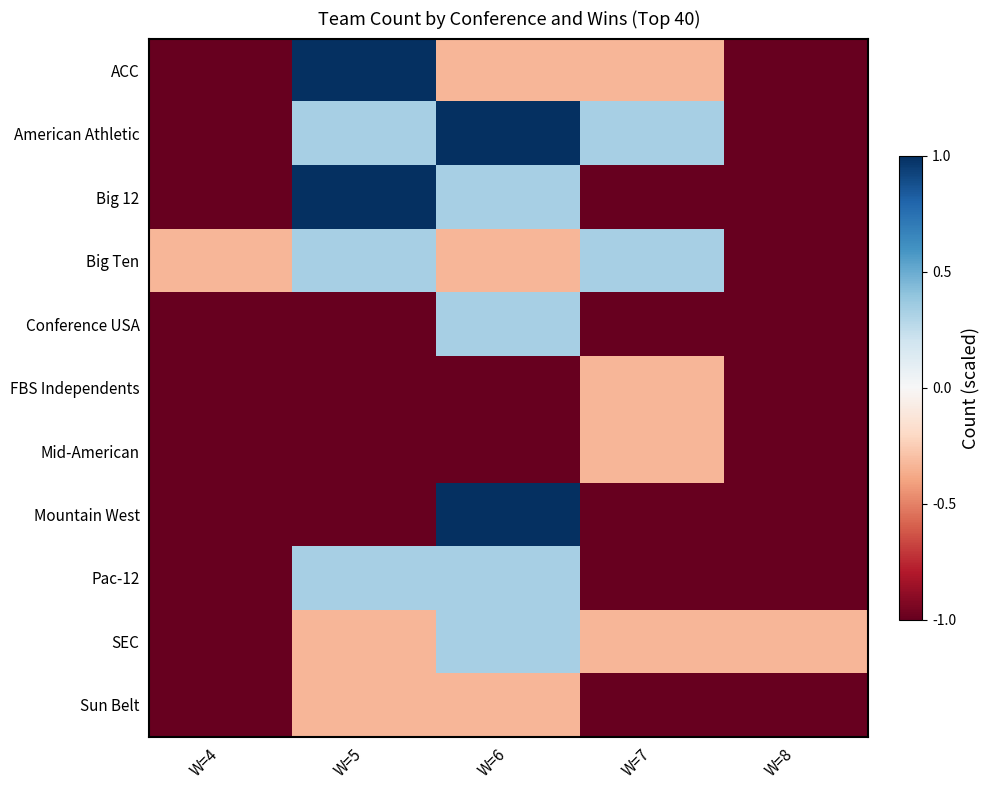

Reading left to right, list all the values displayed in this chart.

ACC: W=4=-1.0	W=5=1.0	W=6=-0.3	W=7=-0.3	W=8=-1.0
American Athletic: W=4=-1.0	W=5=0.3	W=6=1.0	W=7=0.3	W=8=-1.0
Big 12: W=4=-1.0	W=5=1.0	W=6=0.3	W=7=-1.0	W=8=-1.0
Big Ten: W=4=-0.3	W=5=0.3	W=6=-0.3	W=7=0.3	W=8=-1.0
Conference USA: W=4=-1.0	W=5=-1.0	W=6=0.3	W=7=-1.0	W=8=-1.0
FBS Independents: W=4=-1.0	W=5=-1.0	W=6=-1.0	W=7=-0.3	W=8=-1.0
Mid-American: W=4=-1.0	W=5=-1.0	W=6=-1.0	W=7=-0.3	W=8=-1.0
Mountain West: W=4=-1.0	W=5=-1.0	W=6=1.0	W=7=-1.0	W=8=-1.0
Pac-12: W=4=-1.0	W=5=0.3	W=6=0.3	W=7=-1.0	W=8=-1.0
SEC: W=4=-1.0	W=5=-0.3	W=6=0.3	W=7=-0.3	W=8=-0.3
Sun Belt: W=4=-1.0	W=5=-0.3	W=6=-0.3	W=7=-1.0	W=8=-1.0